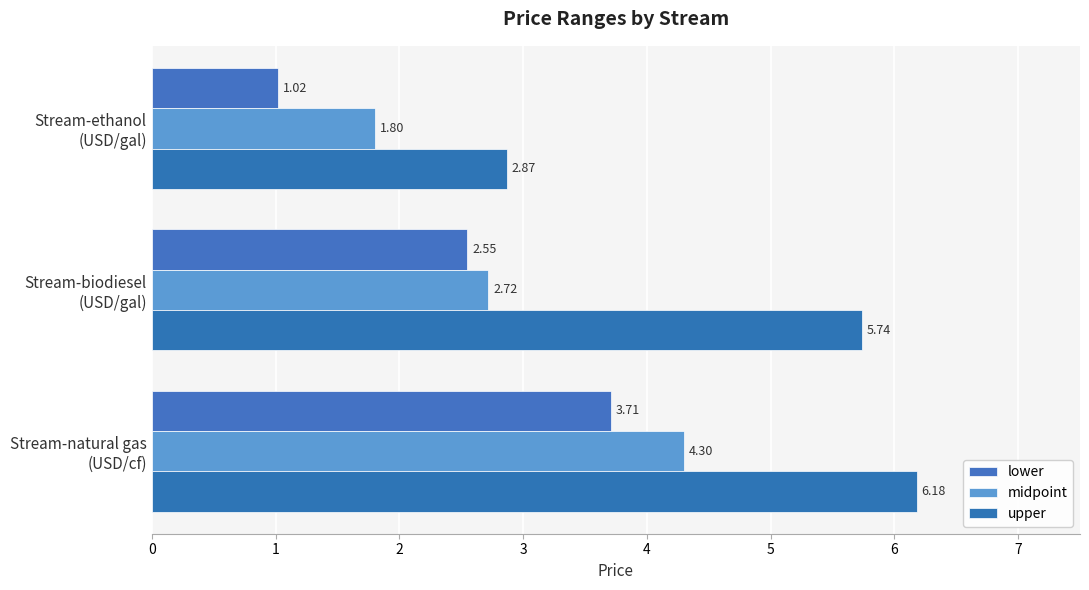

How many data points in upper are less than 5?

1